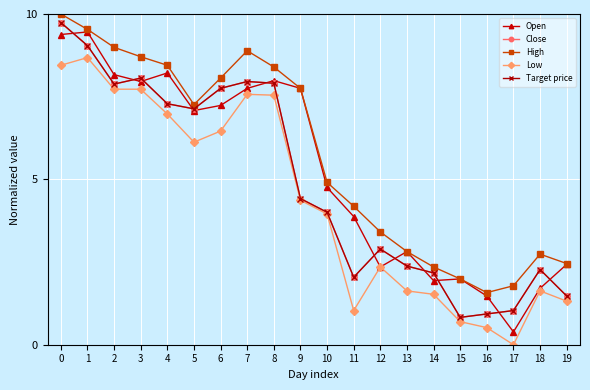

True or false: Low and Open intersect in this chart.

False